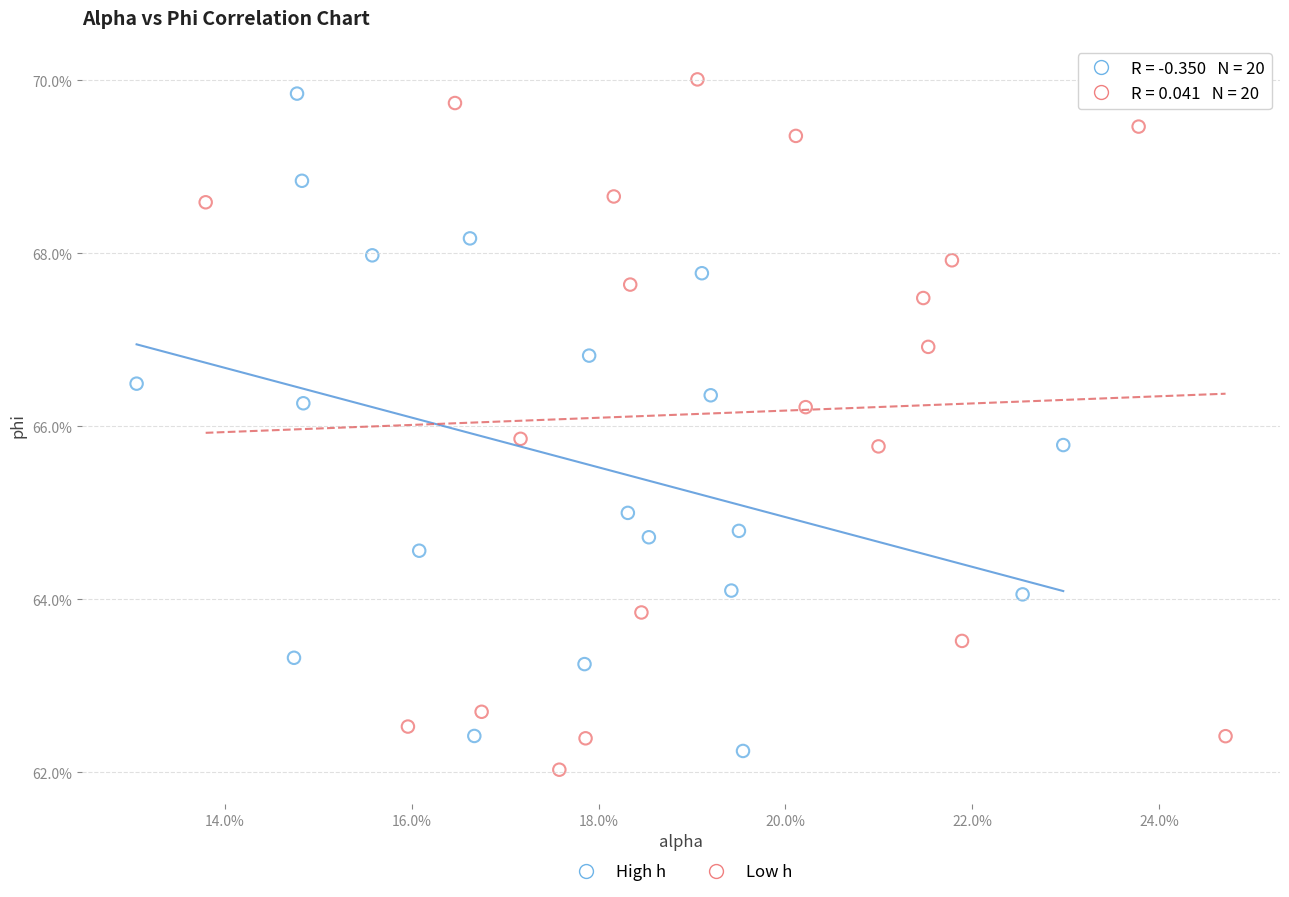

Which series reaches the maximum Y coordinate?

Low h